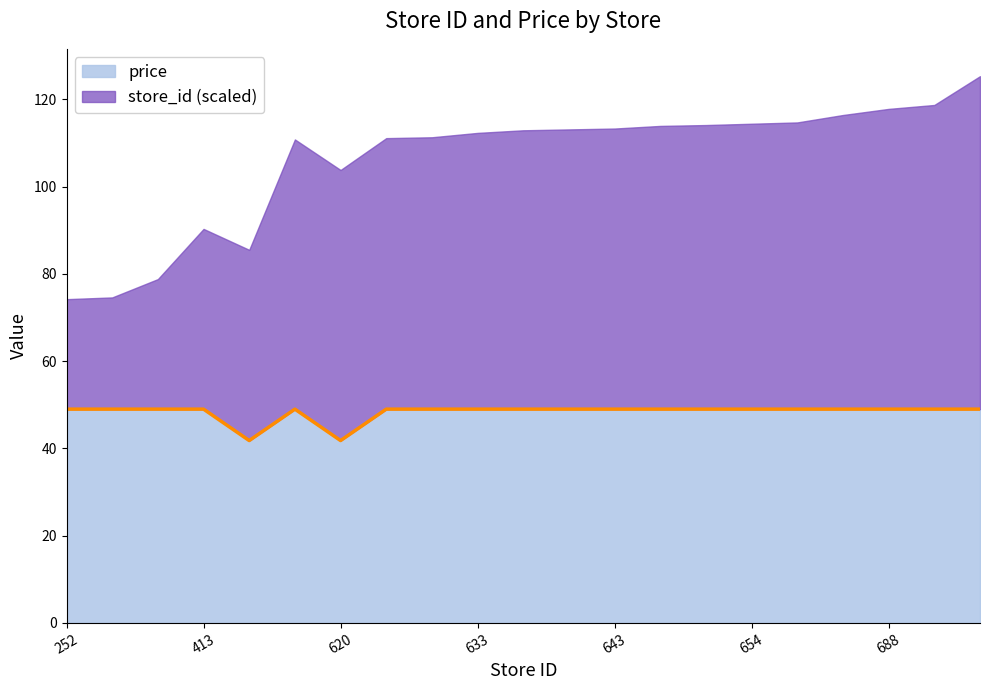

How many data points are less than 49?

2